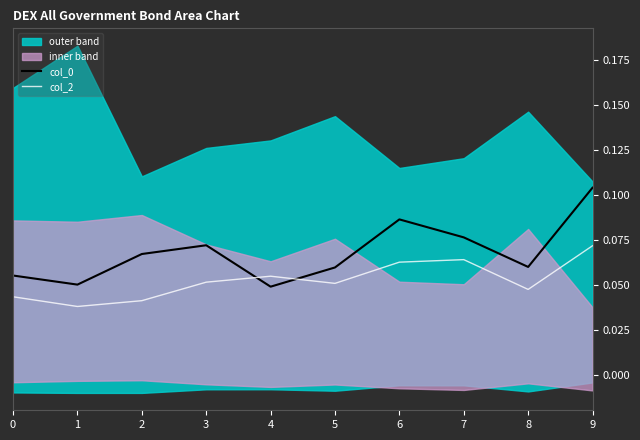

The col_2 series shows 0.1 at 7. True or false?

True